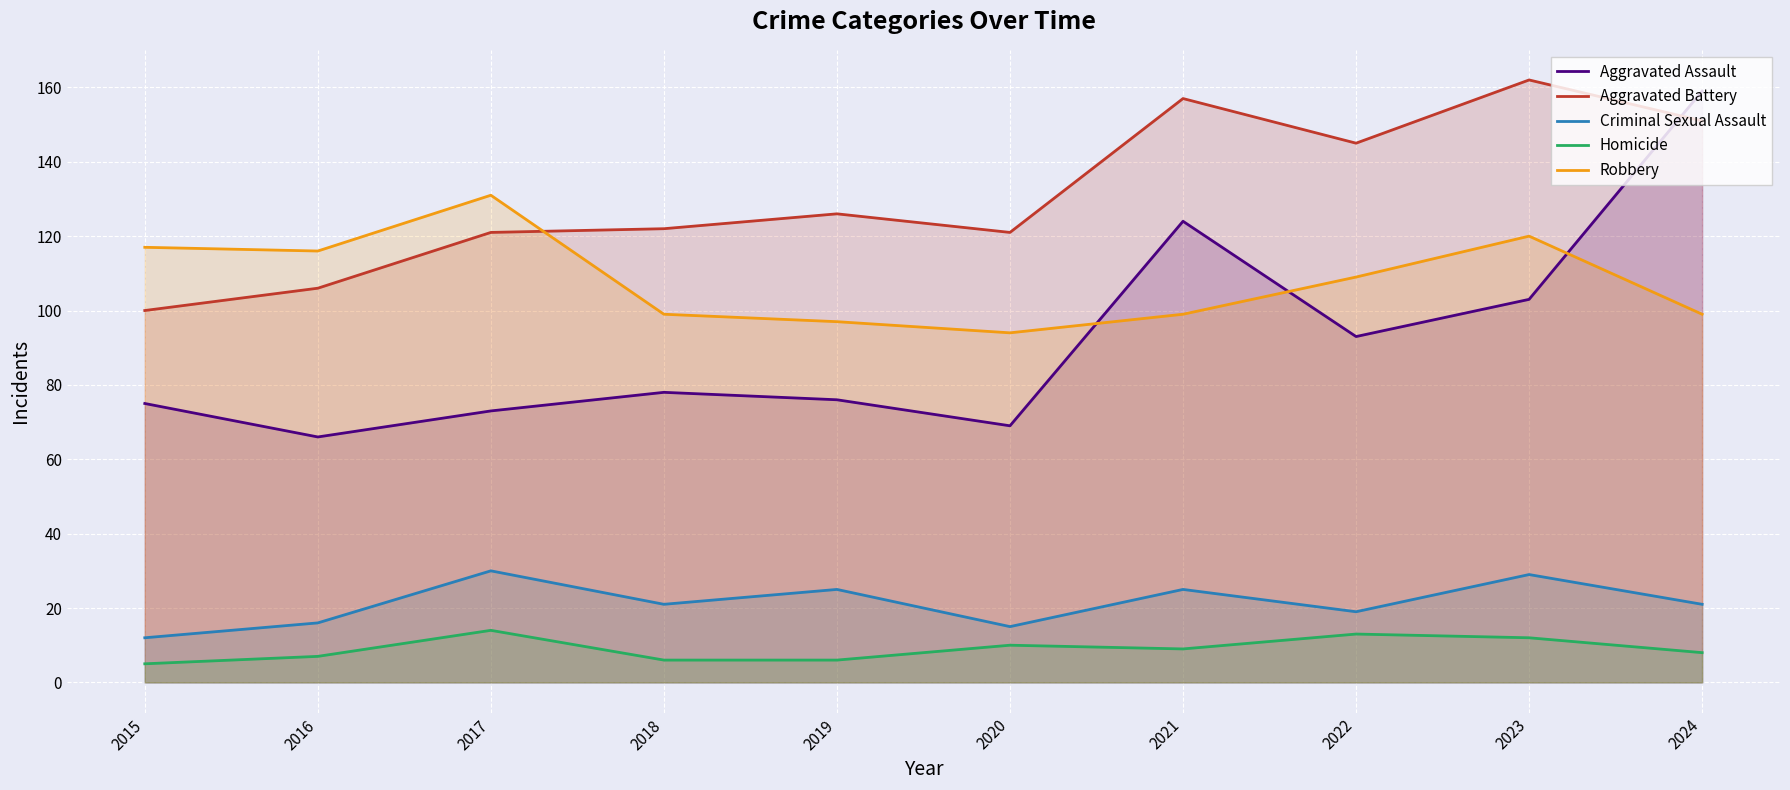

Rank the categories by Homicide value from lowest to highest.

2015, 2018, 2019, 2016, 2024, 2021, 2020, 2023, 2022, 2017